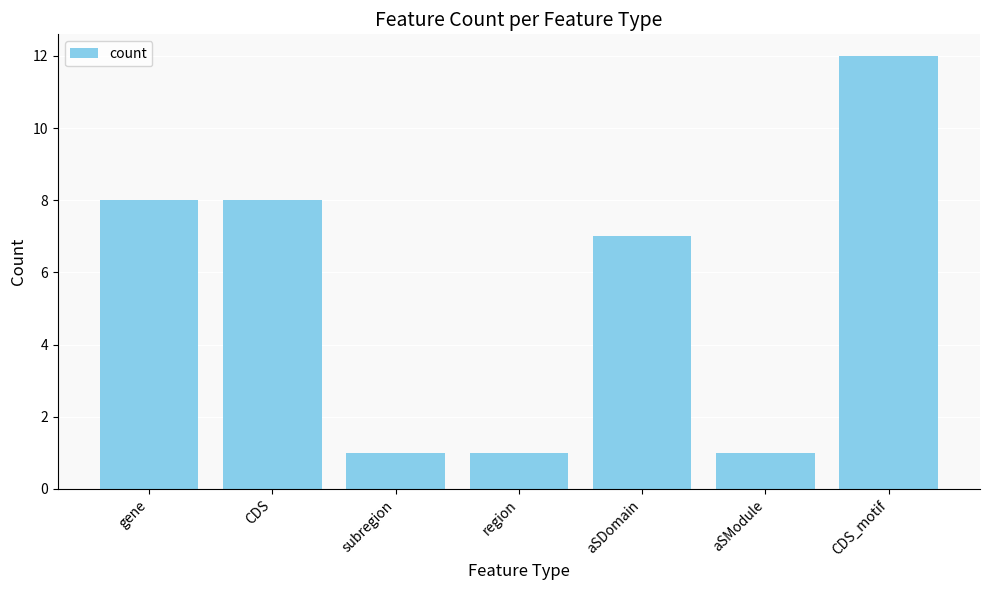

How many data points are less than 7?

3